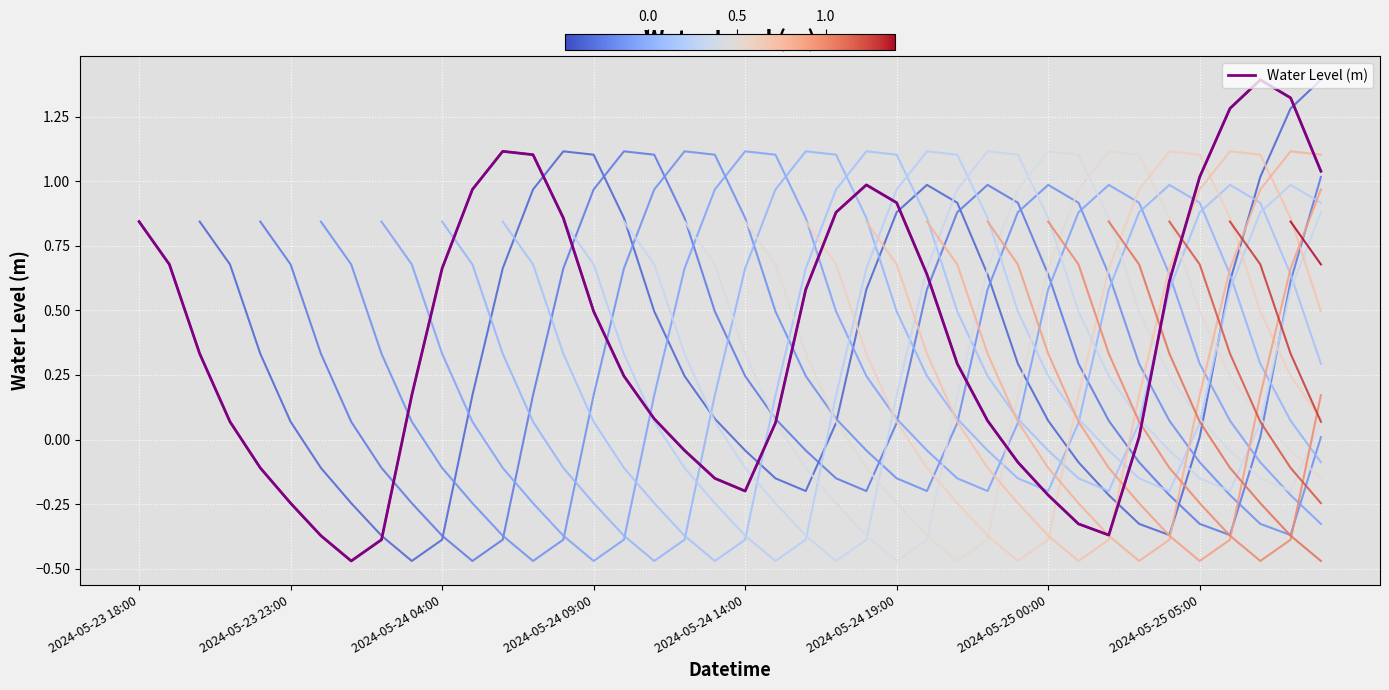

Which category has the lowest value across all series?

2024-05-24 01:00